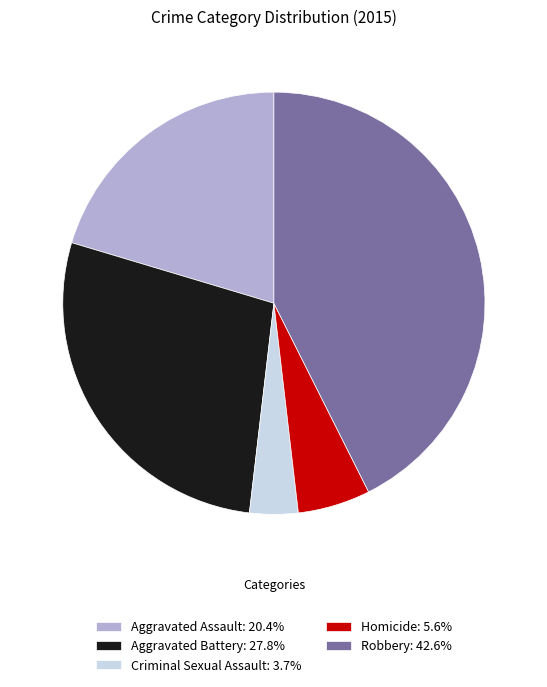

What is the ratio of the value at Aggravated Assault: 20.4% to the value at Criminal Sexual Assault: 3.7%?

5.5